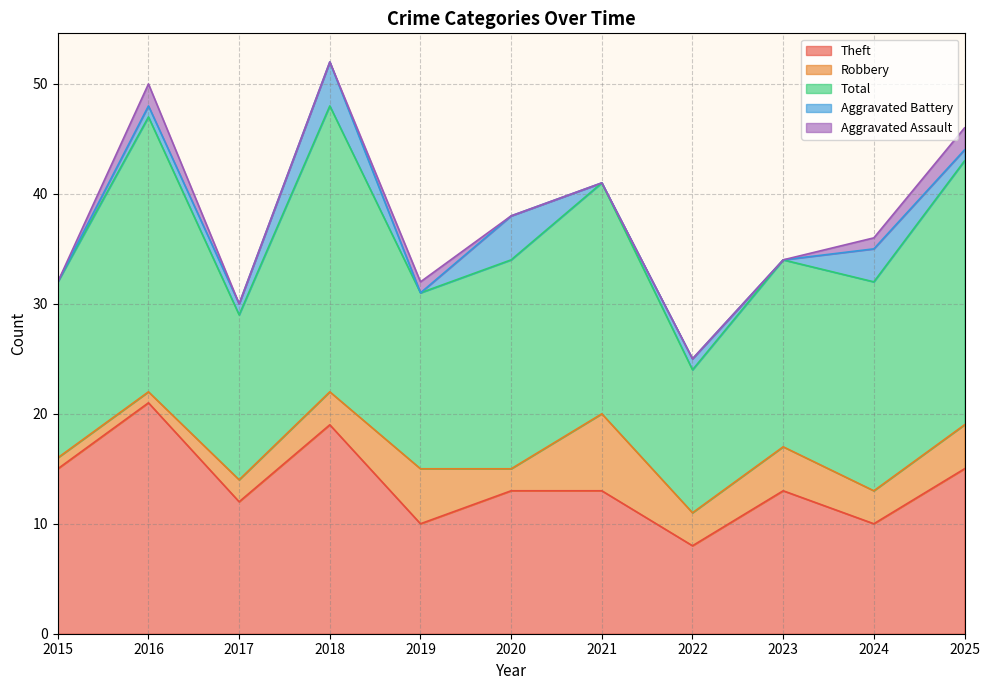

Reading left to right, extract all data points from this chart.

Theft: 2015=15	2016=21	2017=12	2018=19	2019=10	2020=13	2021=13	2022=8	2023=13	2024=10	2025=15
Robbery: 2015=1	2016=1	2017=2	2018=3	2019=5	2020=2	2021=7	2022=3	2023=4	2024=3	2025=4
Total: 2015=16	2016=25	2017=15	2018=26	2019=16	2020=19	2021=21	2022=13	2023=17	2024=19	2025=24
Aggravated Battery: 2015=0	2016=1	2017=1	2018=4	2019=0	2020=4	2021=0	2022=1	2023=0	2024=3	2025=1
Aggravated Assault: 2015=0	2016=2	2017=0	2018=0	2019=1	2020=0	2021=0	2022=0	2023=0	2024=1	2025=2